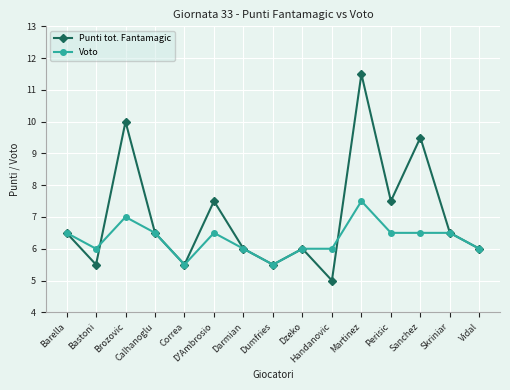

What is the average value of the Punti tot. Fantamagic series?

7.0